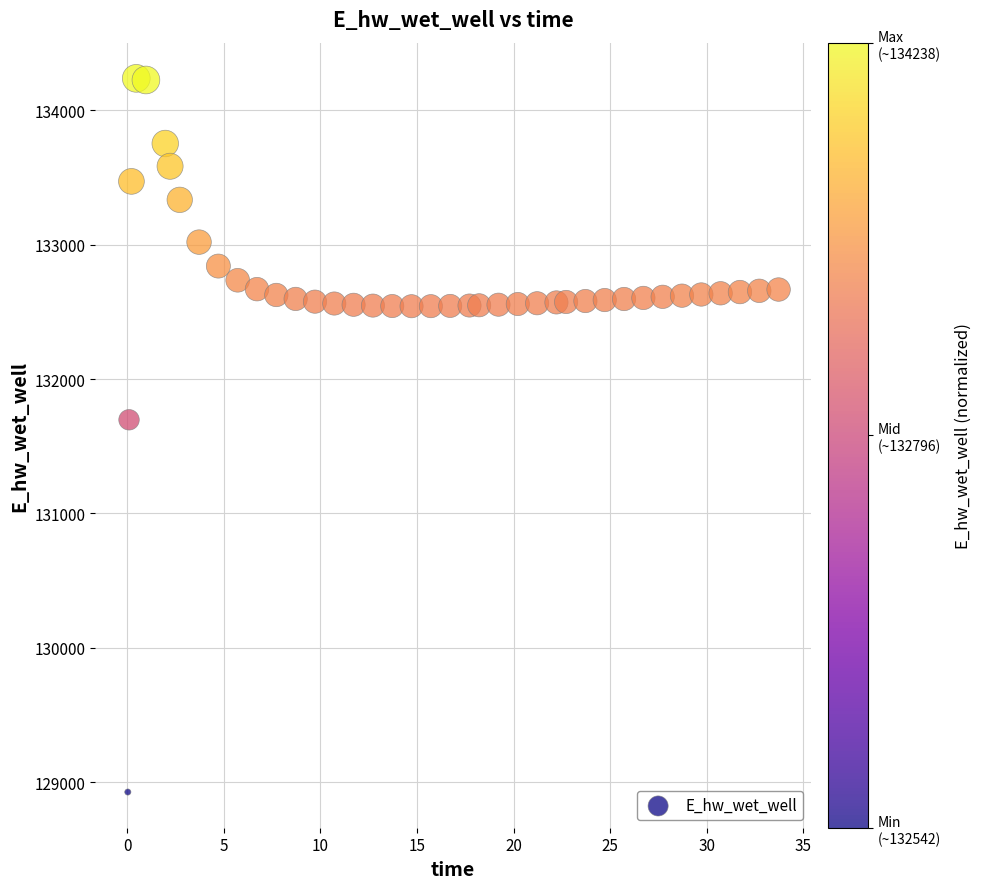

What is the range of X values (max minus min)?

33.7